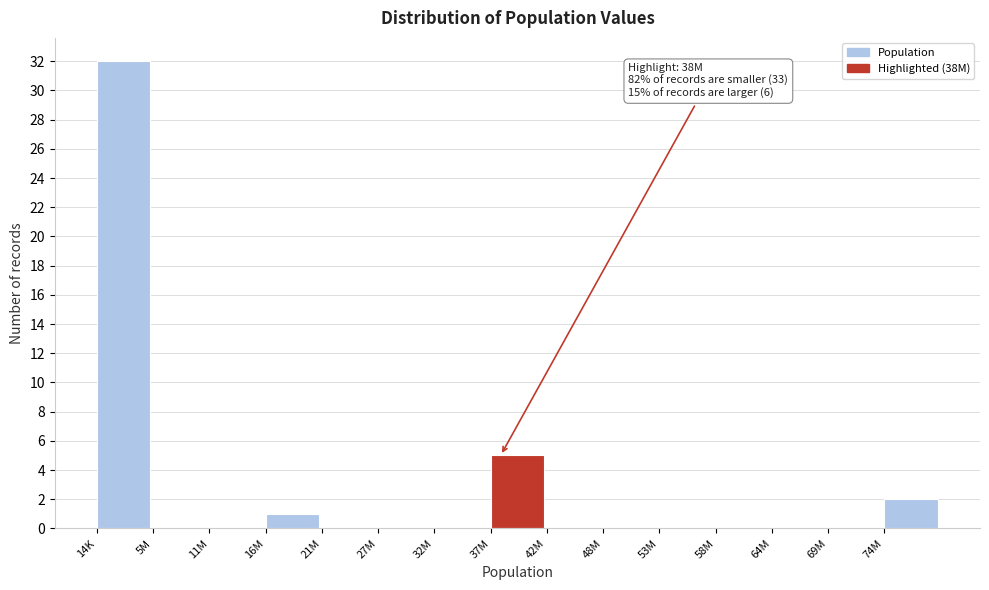

Reading left to right, what are all the values shown in this chart?

14K=32	5M=0	11M=0	16M=1	21M=0	27M=0	32M=0	37M=5	42M=0	48M=0	53M=0	58M=0	64M=0	69M=0	74M=2